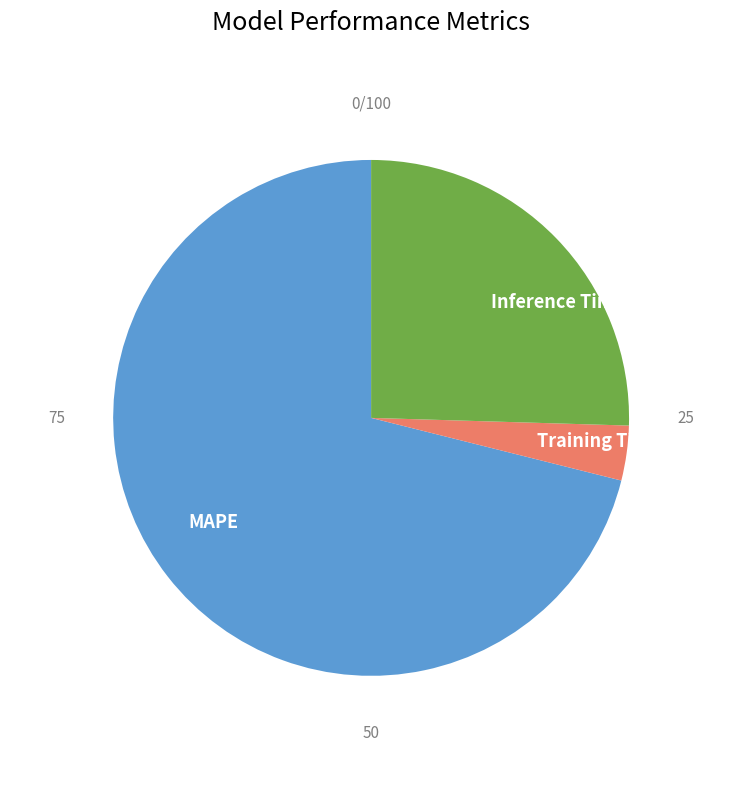

Approximately how many times larger is the value at Inference Time compared to MAPE?

0.4